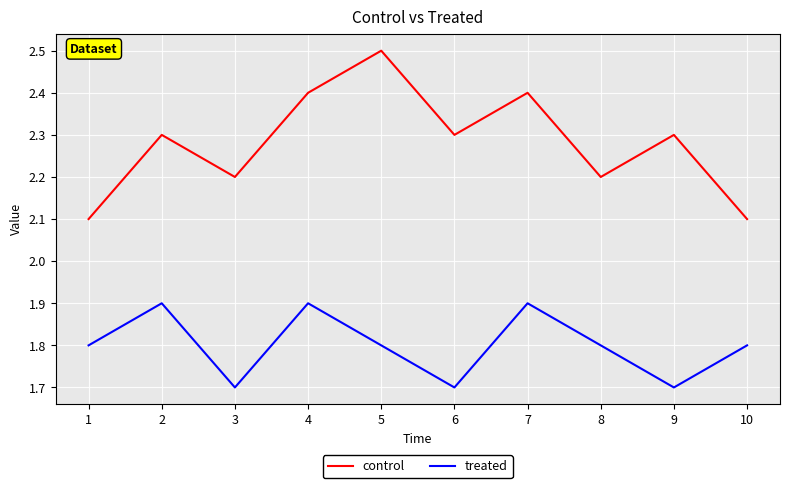

The control series shows 1.1 at 7. True or false?

False